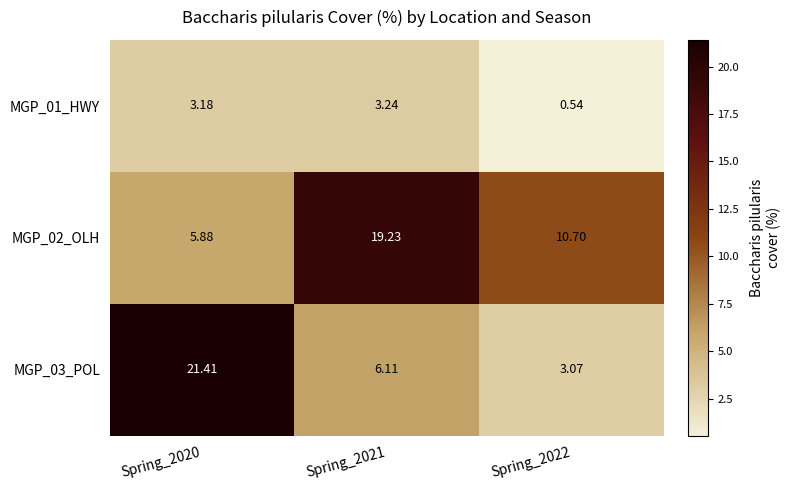

Is the value of MGP_02_OLH at Spring_2022 greater than the value of MGP_01_HWY at Spring_2022?

Yes